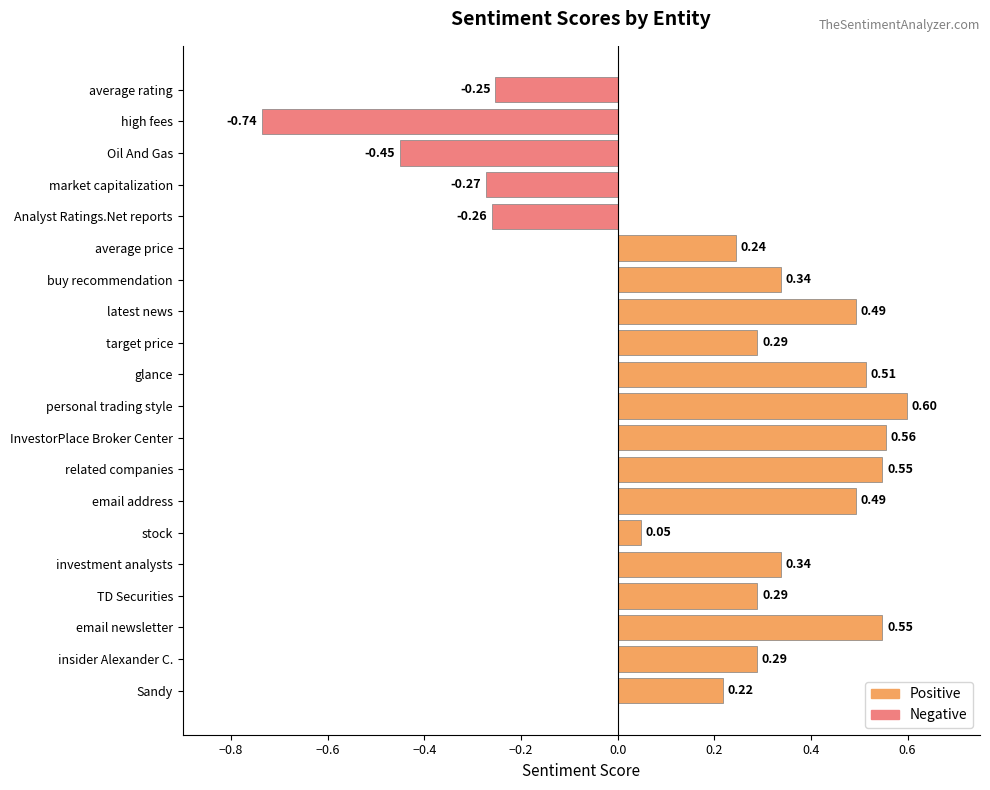

Rank the categories by value from highest to lowest.

personal trading style, InvestorPlace Broker Center, email newsletter, related companies, glance, email address, latest news, investment analysts, buy recommendation, TD Securities, target price, insider Alexander C., average price, Sandy, stock, average rating, Analyst Ratings.Net reports, market capitalization, Oil And Gas, high fees